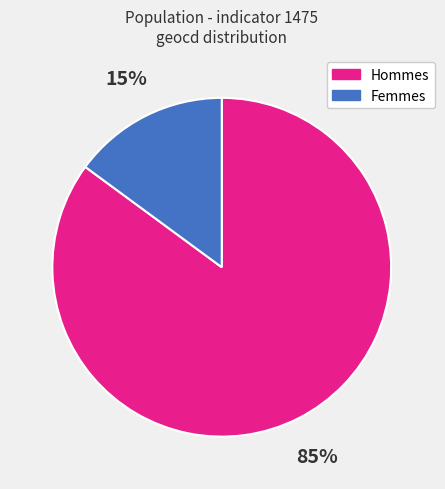

Is there any slice that represents more than half of the pie?

Yes